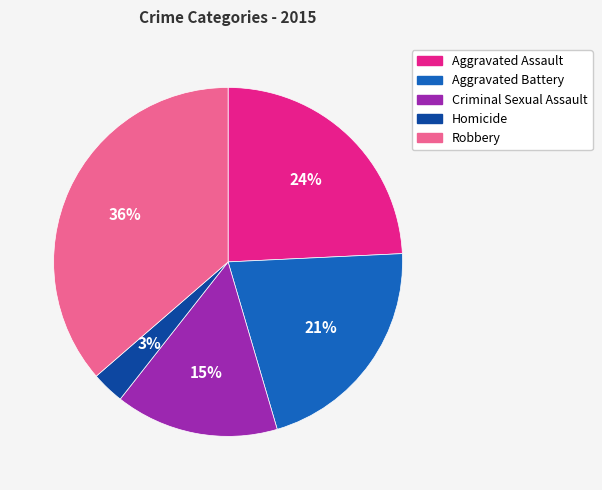

To the nearest percent, what is the average slice percentage?

20%